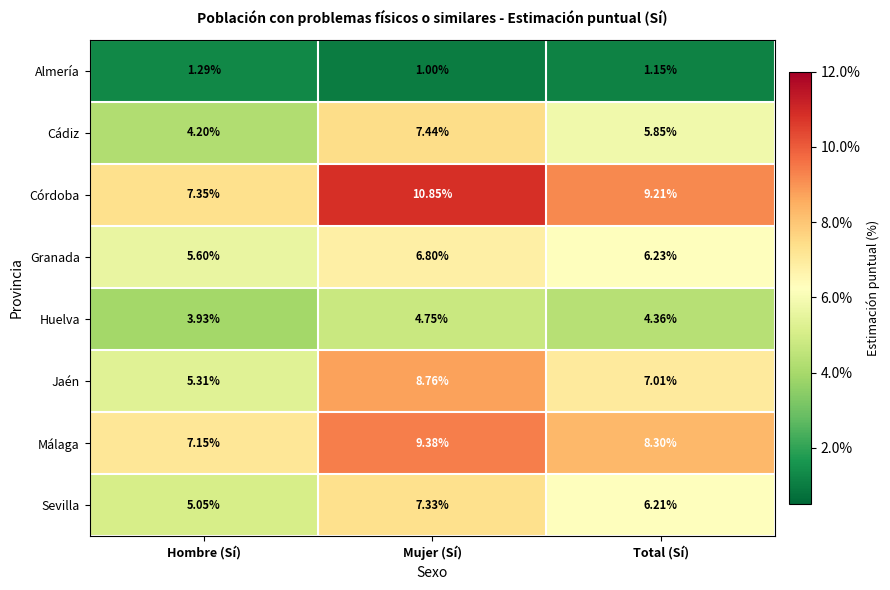

Where does the Málaga series first go above 8?

Mujer (Sí)